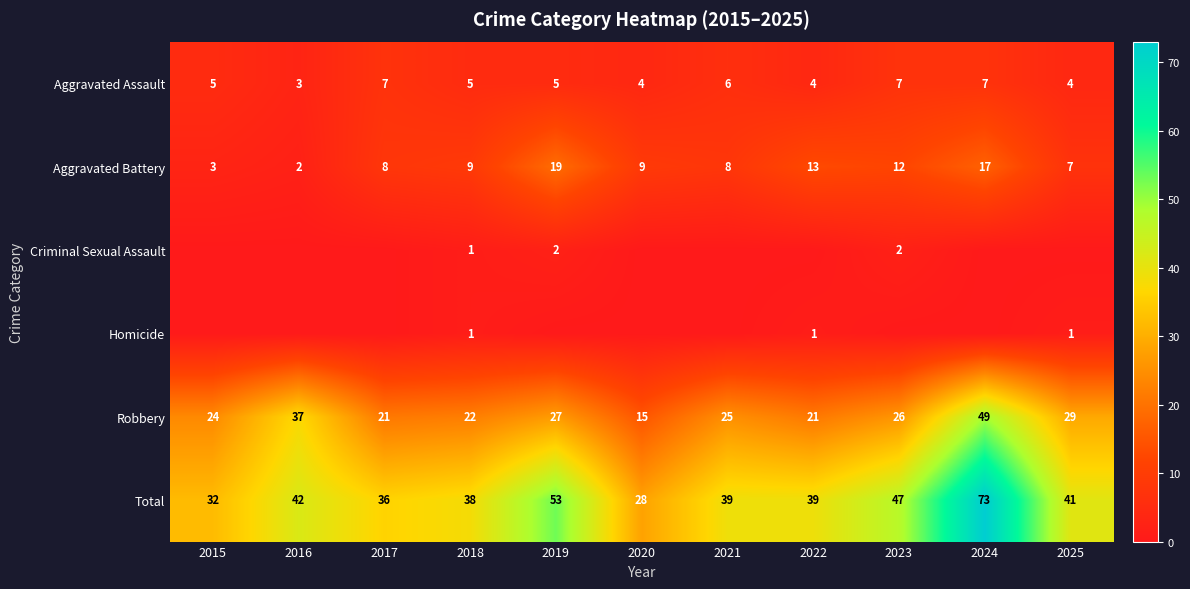

True or false: Robbery has a value of 49 at 2025.

False